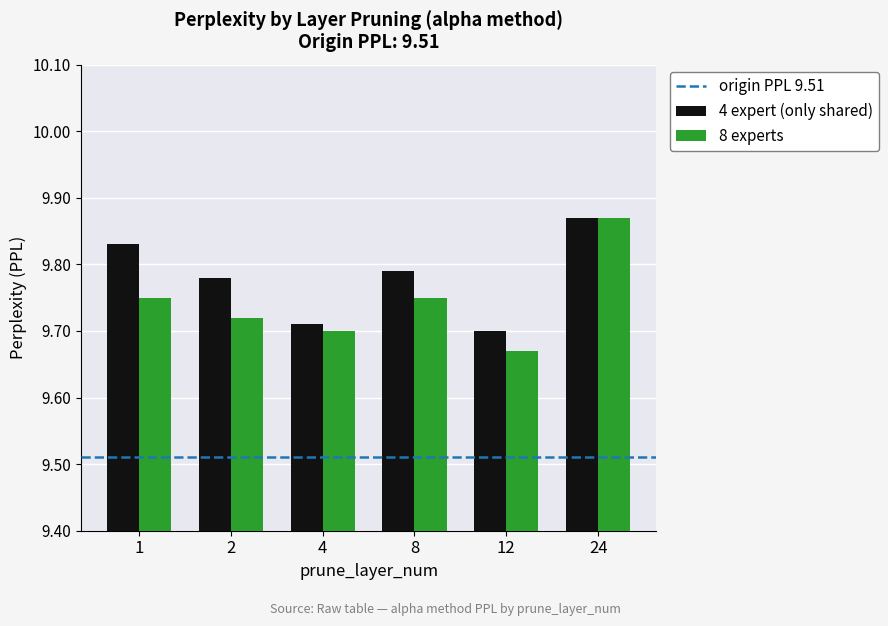

List the series in order of their overall mean, lowest first.

8 experts, 4 expert (only shared)